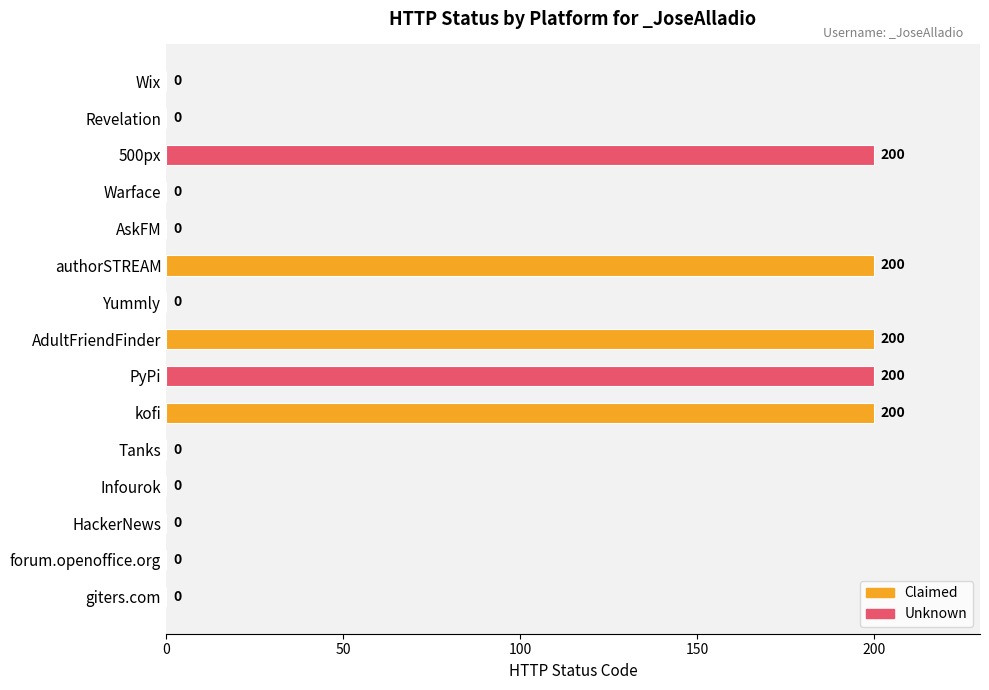

Reading top to bottom, extract all data points from this chart.

Wix=0	Revelation=0	500px=200	Warface=0	AskFM=0	authorSTREAM=200	Yummly=0	AdultFriendFinder=200	PyPi=200	kofi=200	Tanks=0	Infourok=0	HackerNews=0	forum.openoffice.org=0	giters.com=0